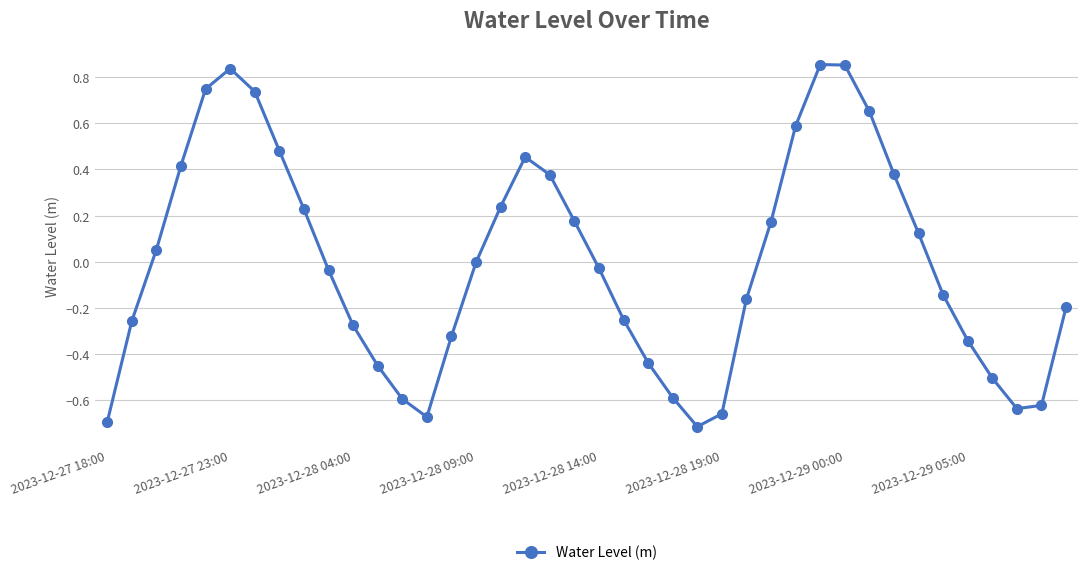

True or false: the data has more than 1 interior local peaks.

True